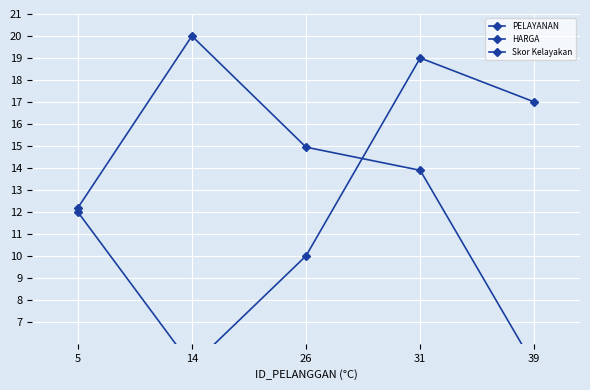

What is the value of the PELAYANAN point at the 2nd from the left?

5.0